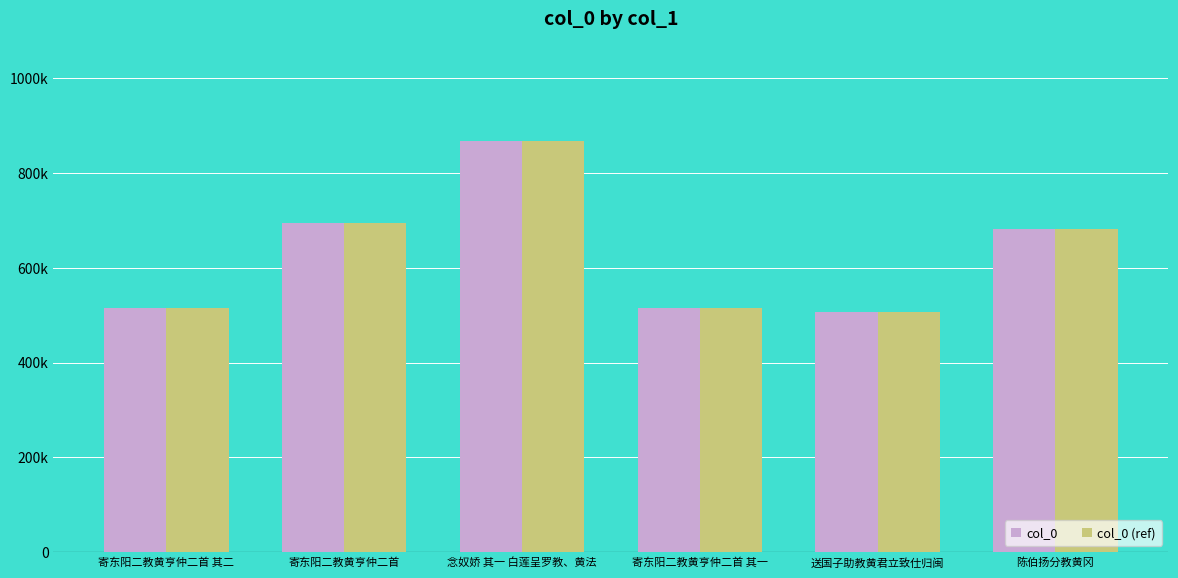

Are the bars grouped side by side (vs. stacked)?

Yes